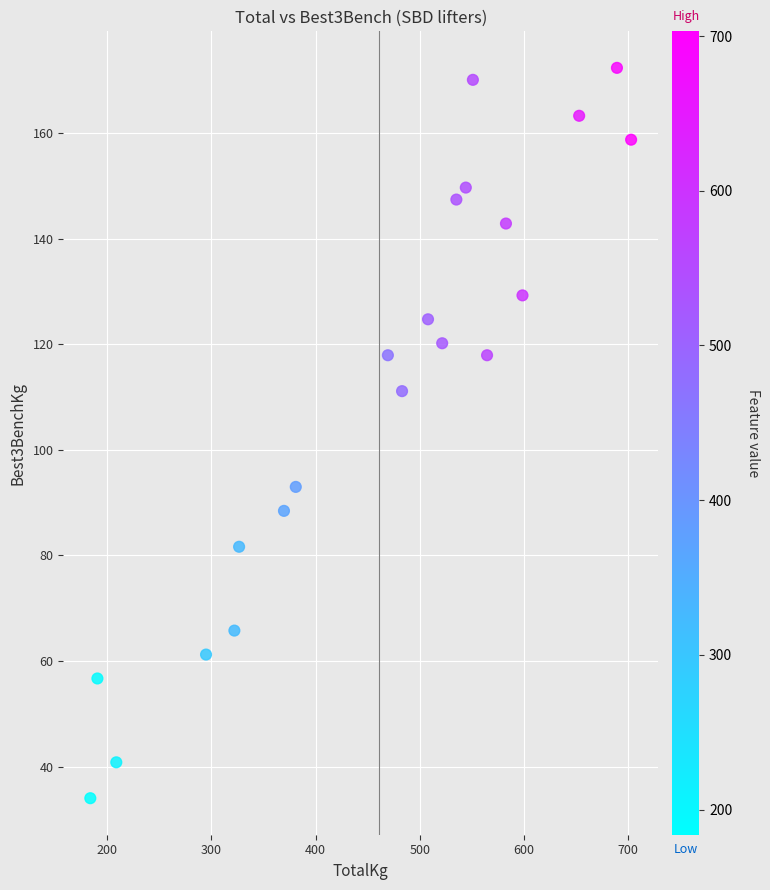

What is the range of X values (max minus min)?

519.4